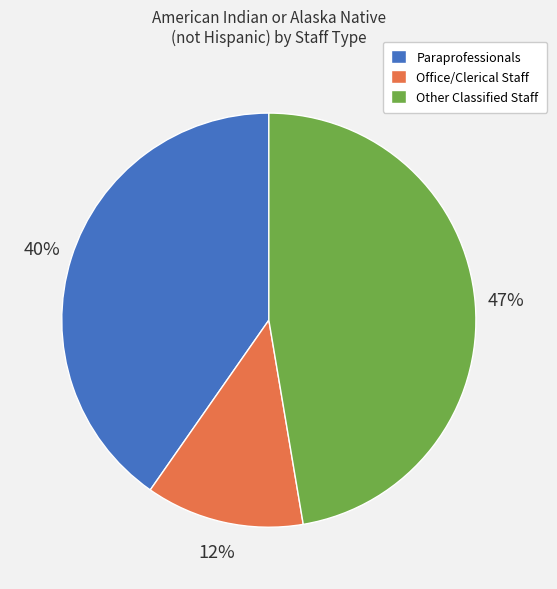

Between Office/Clerical Staff and Other Classified Staff, which is larger?

Other Classified Staff